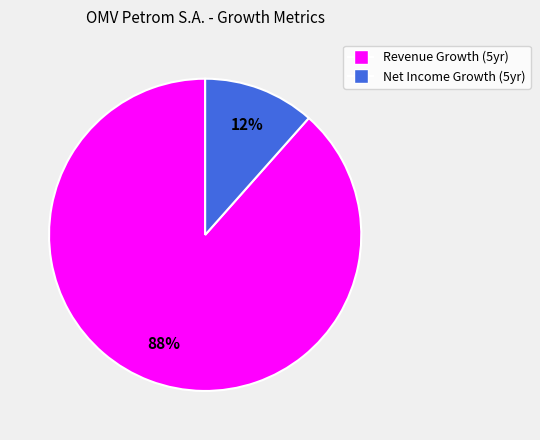

Is there any slice that represents more than half of the pie?

Yes